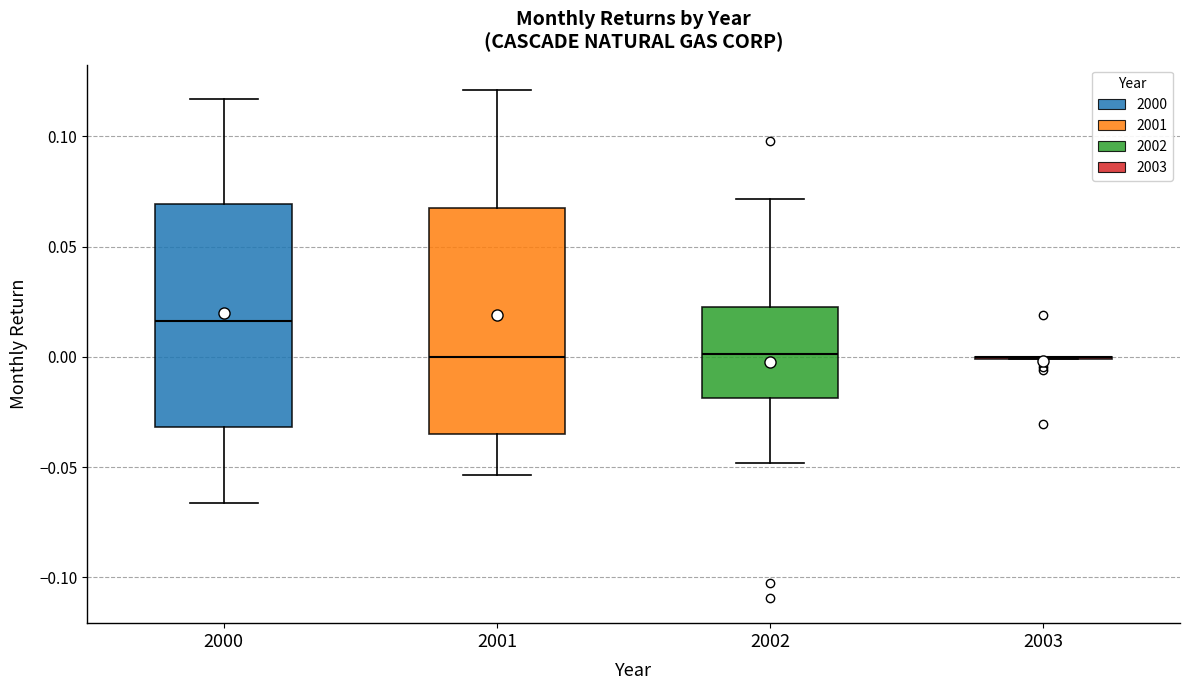

Reading left to right, read every box against the y-axis: the position of its median line, the range the box covers, and the ends of its whiskers. The values are not printed on the chart, so give them approximately, as read against the axis.

2000: median 0.015, box -0.030 to 0.070, whiskers -0.065 to 0.115
2001: median 0.000, box -0.035 to 0.065, whiskers -0.055 to 0.120
2002: median 0.000, box -0.020 to 0.025, whiskers -0.050 to 0.070
2003: box collapsed to a line at 0.000, whiskers 0.000 to 0.000